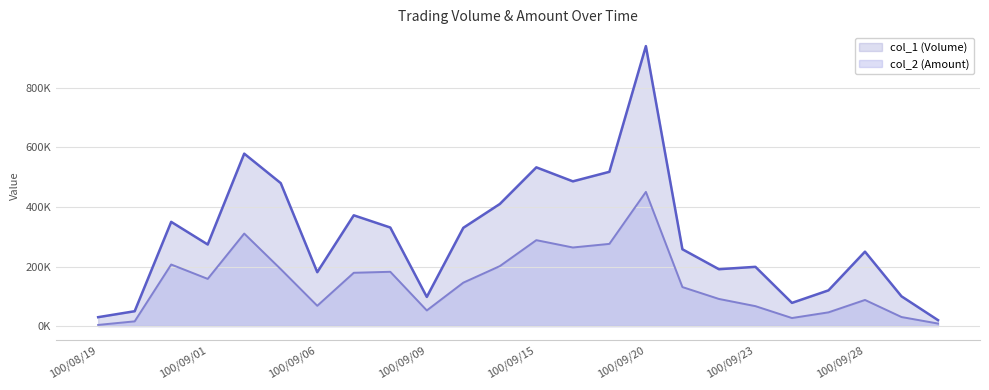

What is the total value across all series at 100/09/02?

889680